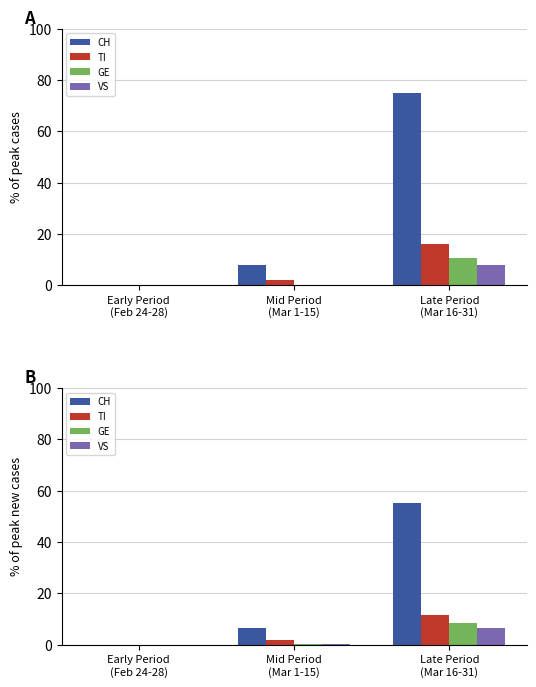

Reading left to right, extract all data points from this chart.

CH: Early Period
(Feb 24-28)=0.0	Mid Period
(Mar 1-15)=6.6	Late Period
(Mar 16-31)=55.0
TI: Early Period
(Feb 24-28)=0.0	Mid Period
(Mar 1-15)=1.8	Late Period
(Mar 16-31)=11.4
GE: Early Period
(Feb 24-28)=0.0	Mid Period
(Mar 1-15)=0.2	Late Period
(Mar 16-31)=8.6
VS: Early Period
(Feb 24-28)=0.0	Mid Period
(Mar 1-15)=0.1	Late Period
(Mar 16-31)=6.5